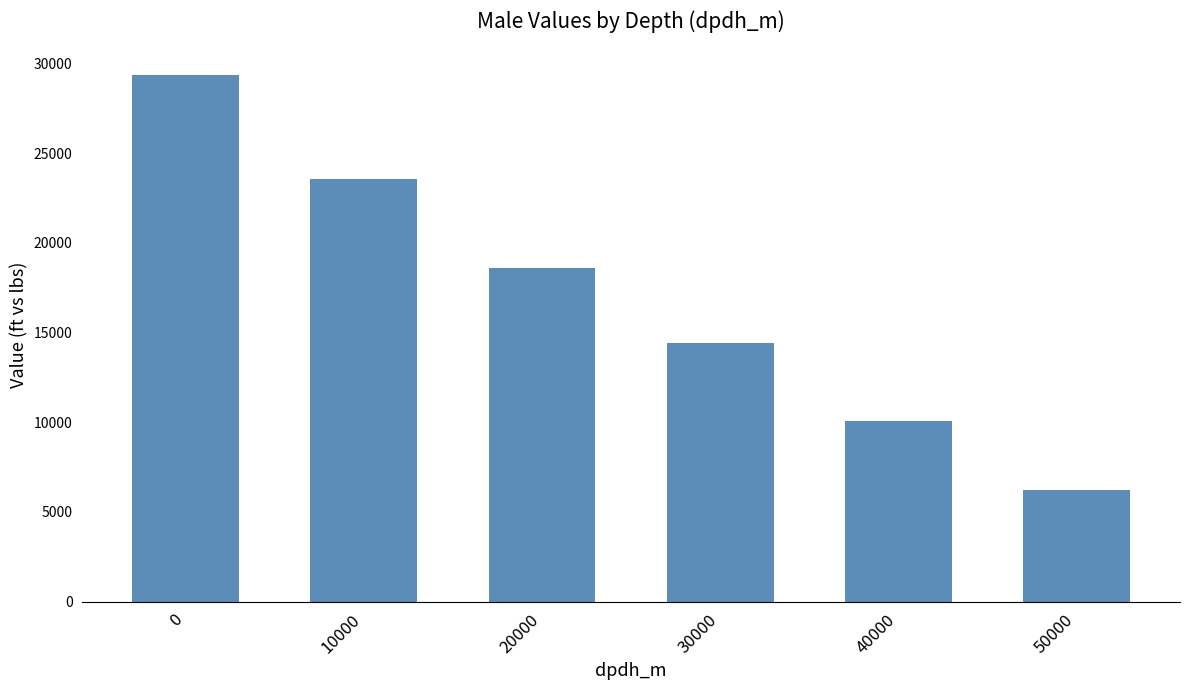

Reading left to right, transcribe all the data shown in this chart.

29377	23546	18587	14421	10089	6239